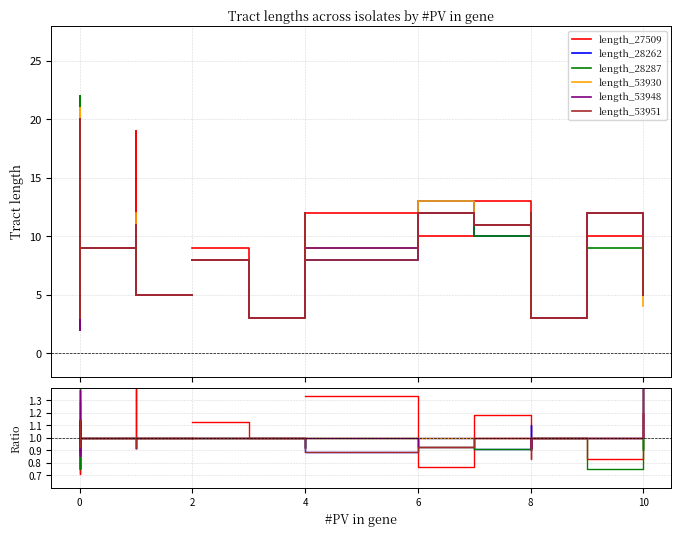

The length_53930 series shows 1.4 at 8. True or false?

False